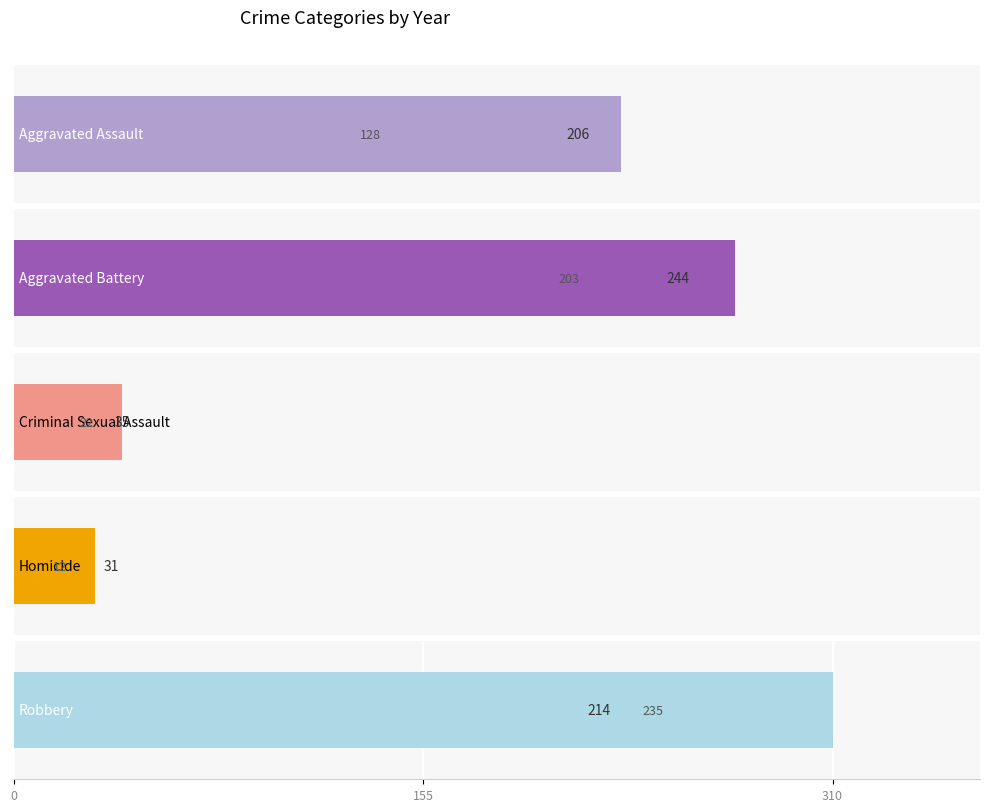

Is it true that Robbery equals 538 at 155?

False